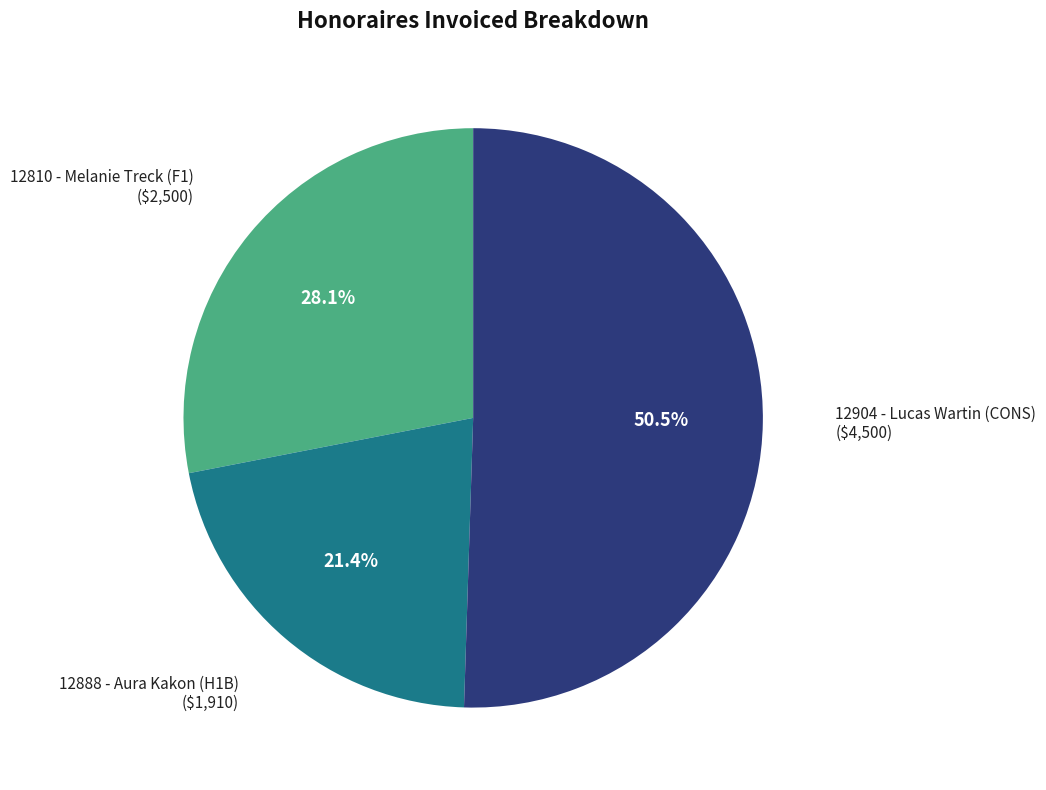

Does any single category account for the majority?

Yes